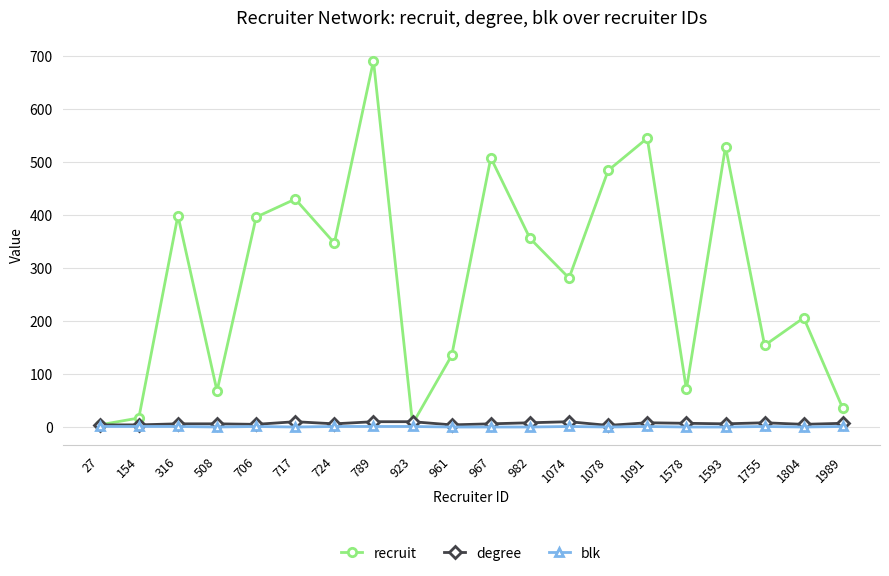

True or false: recruit has more than 0 points higher than both neighbors.

True